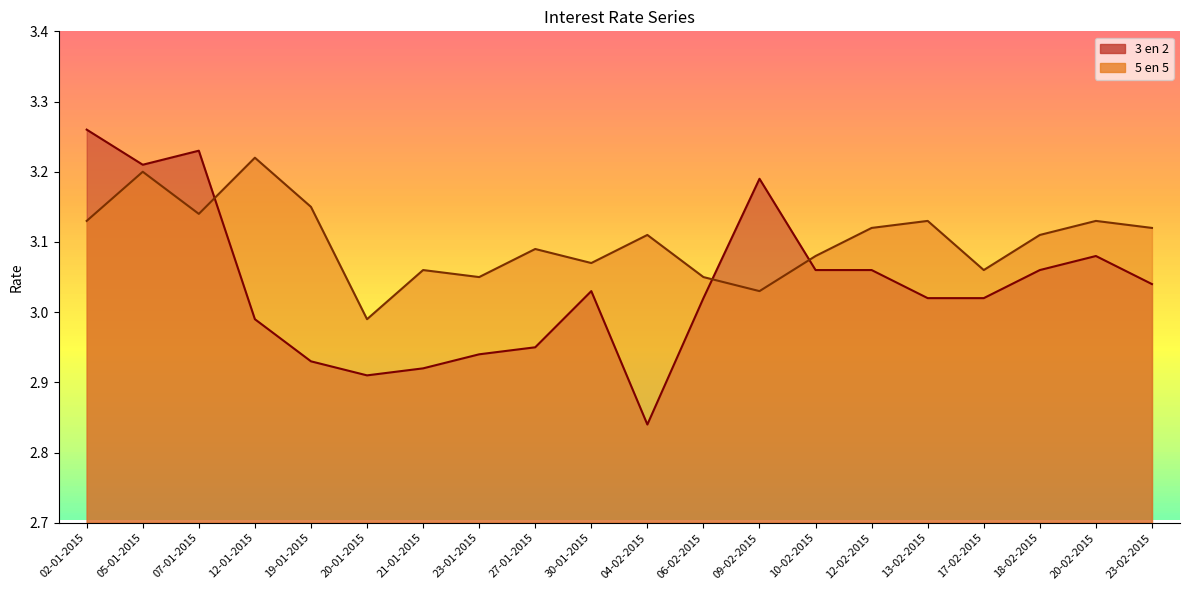

The value of 3 en 2 at 05-01-2015 is 1.8. True or false?

False